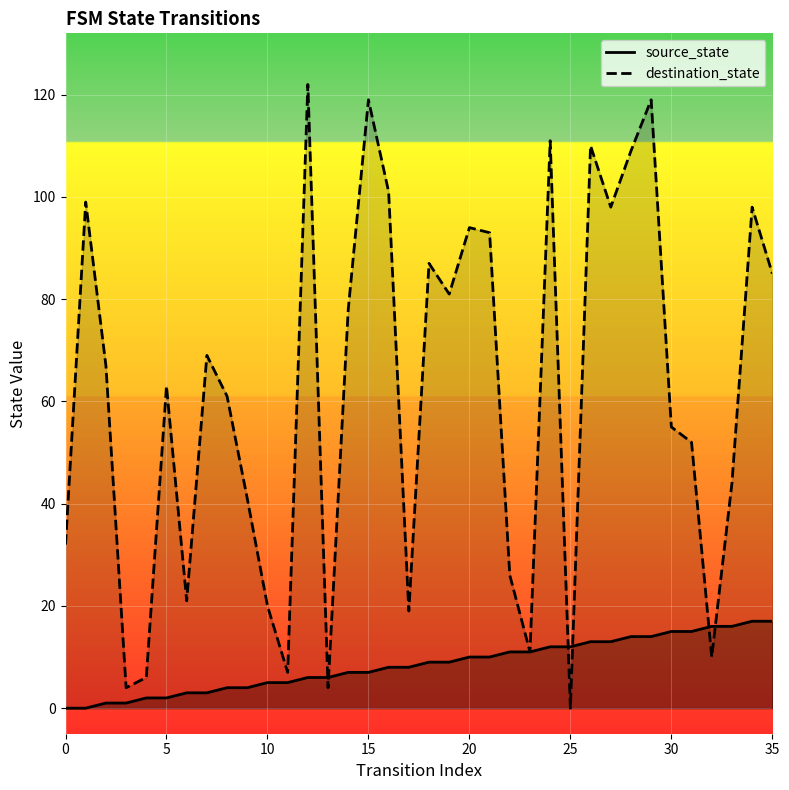

The destination_state series shows 8 at 10. True or false?

False